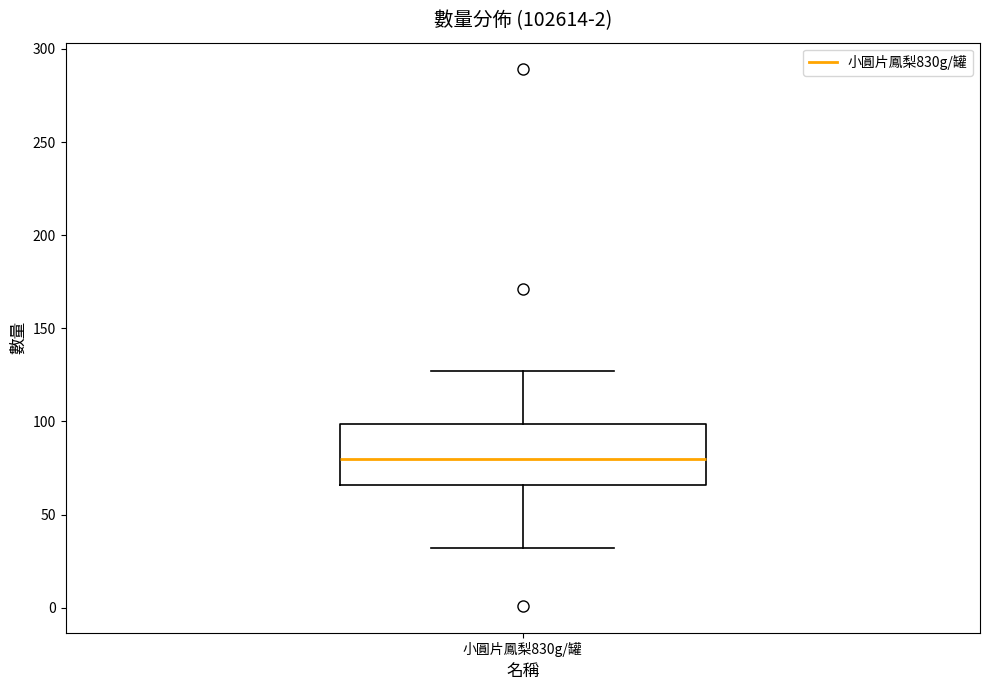

Read this box plot against the y-axis: the position of the median line, the range covered by the box, and the ends of both whiskers. The values are not printed on the chart, so give them approximately, as read against the axis.

median 80, box 65 to 100, whiskers 30 to 125